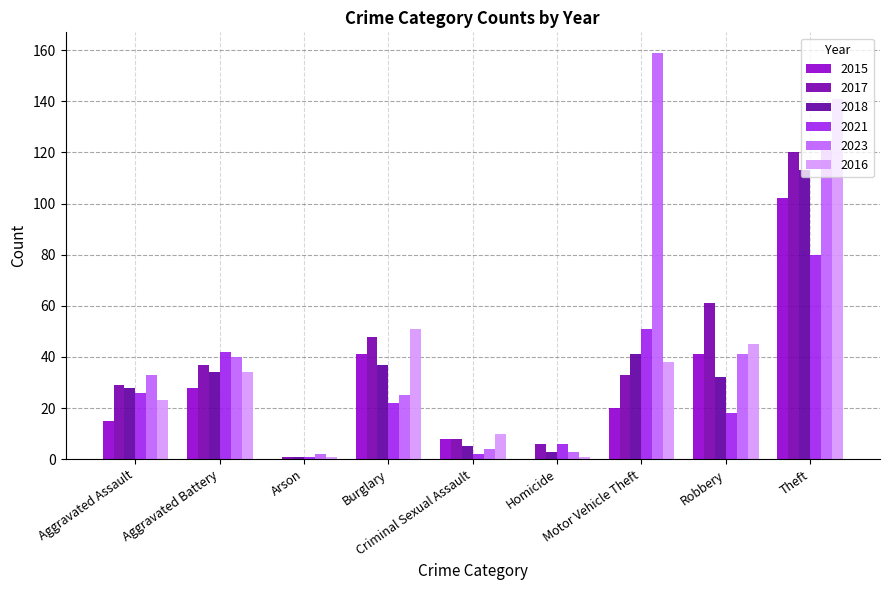

What is the value of the 2018 bar at the 9th from the left?

113